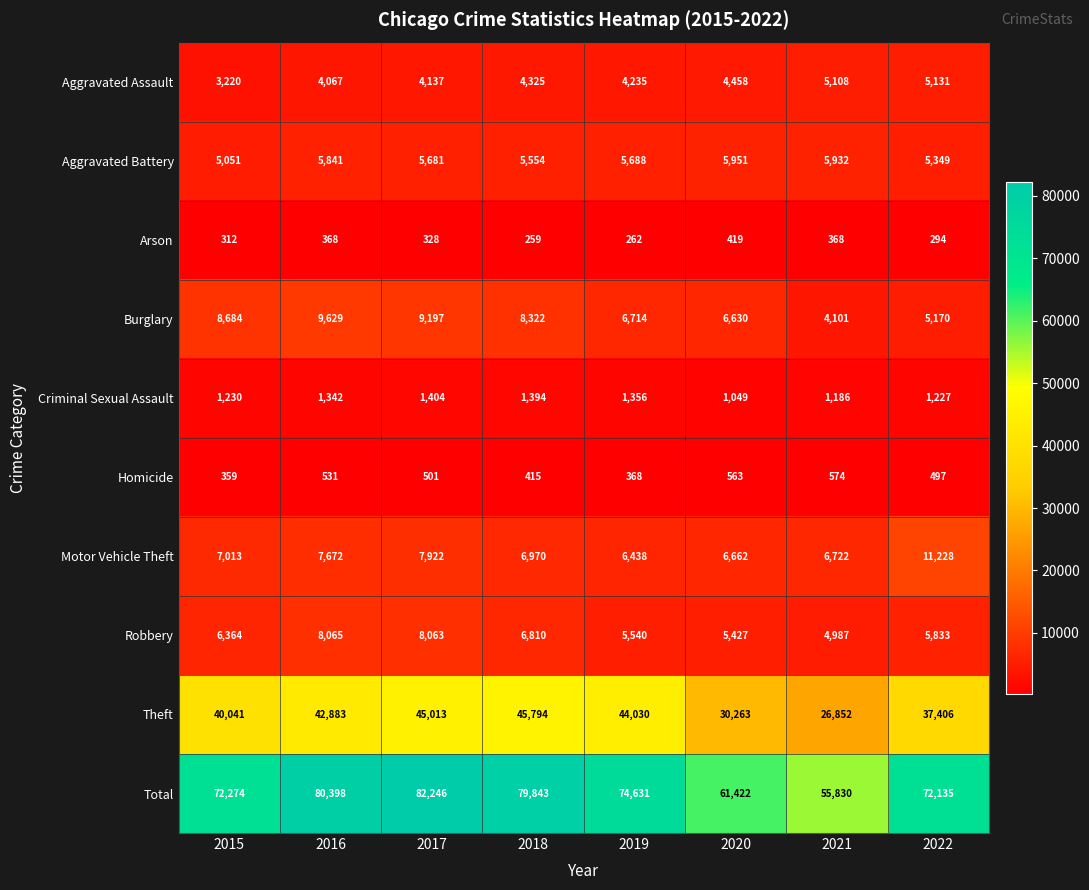

True or false: Burglary has a value of 6714 at 2019.

True